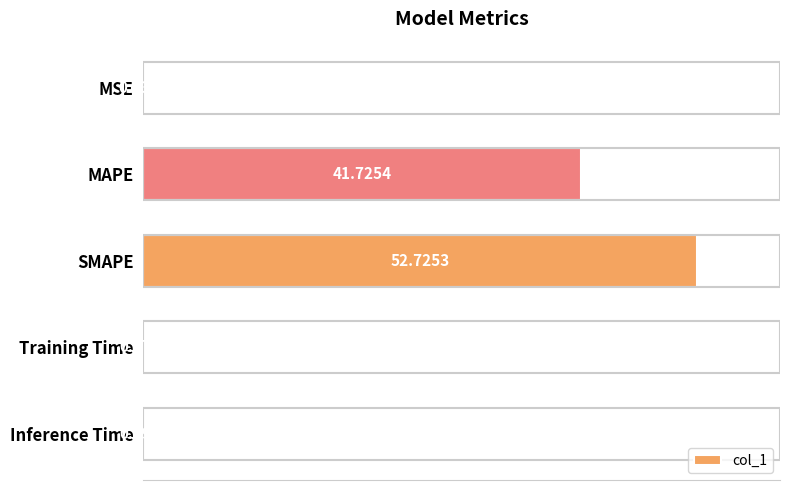

What is the sum of all values?

94.9